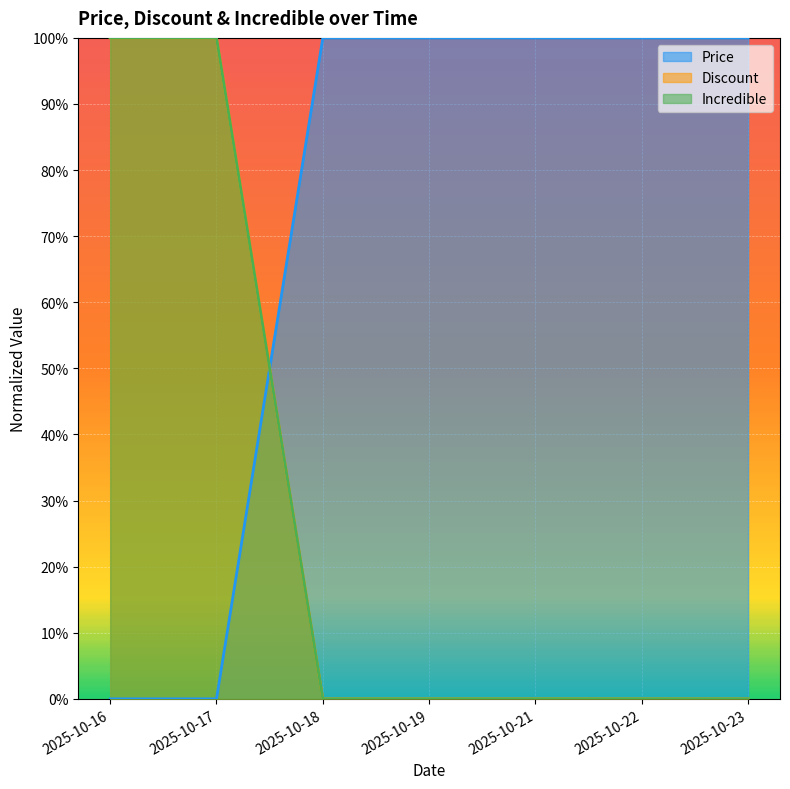

Is it true that Discount equals 1.0 at 2025-10-21?

True